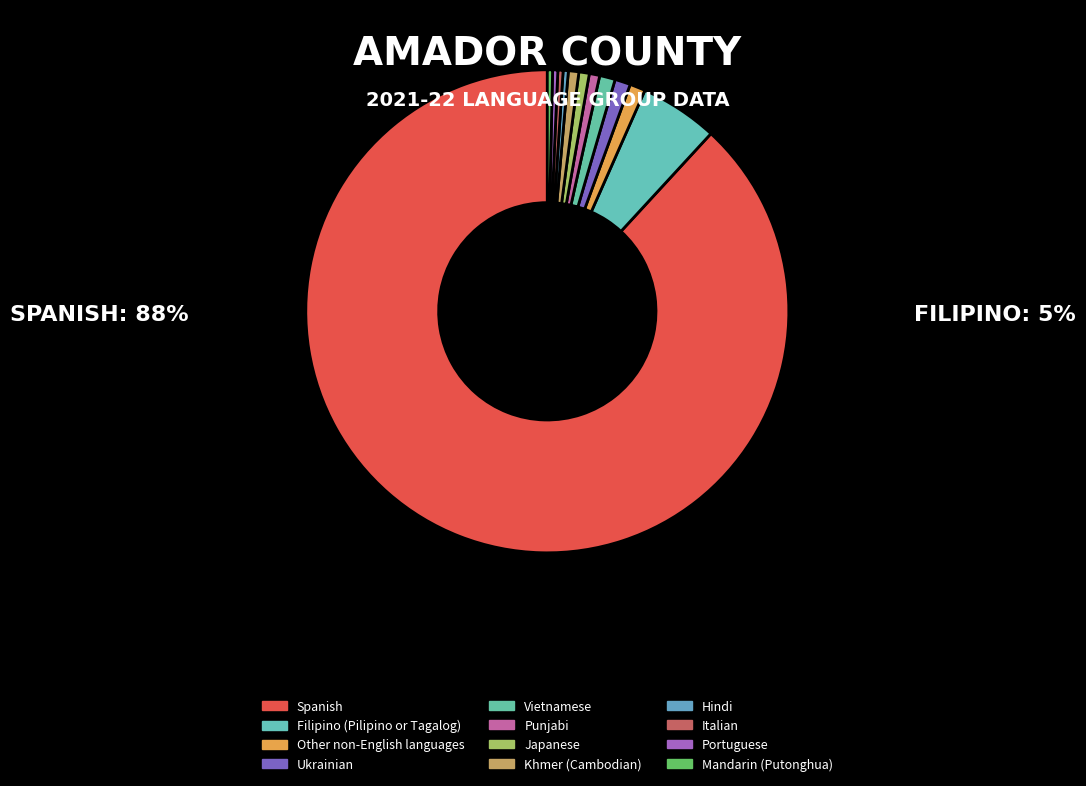

What percentage do Portuguese and Italian together represent?

0.7%